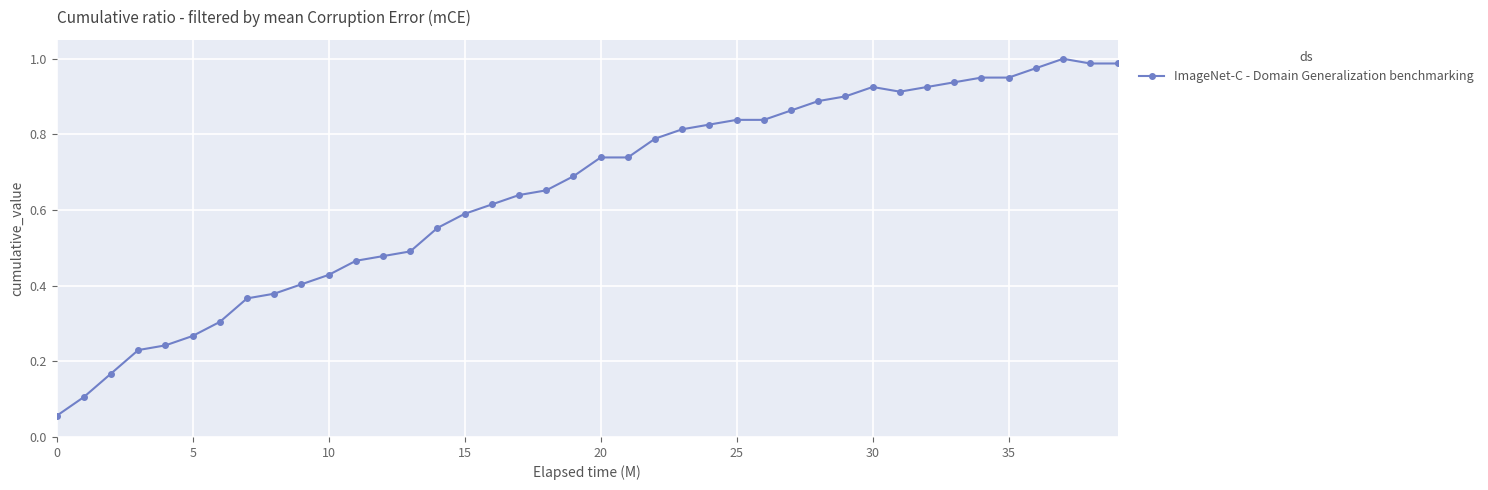

True or false: there are more than 0 points higher than both neighbors.

True